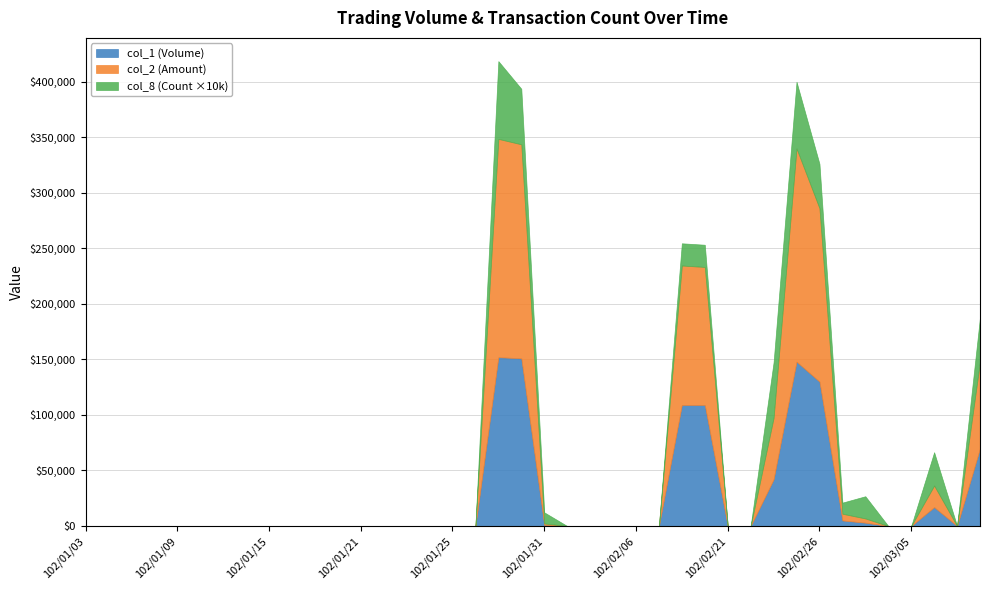

What is the difference between the col_8 values at 102/01/16 and 102/02/19?

2